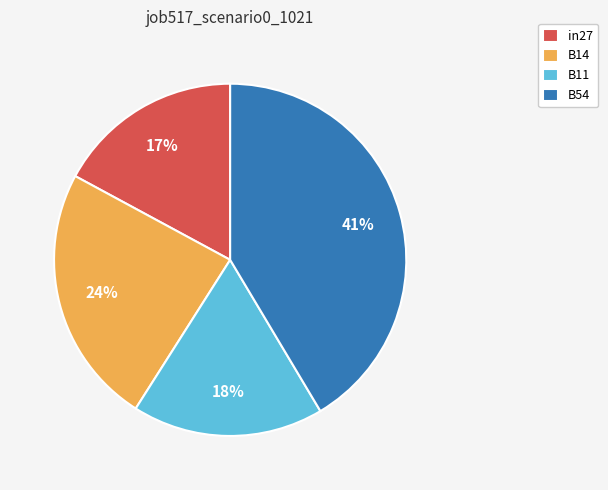

Is there a majority slice in this chart?

No